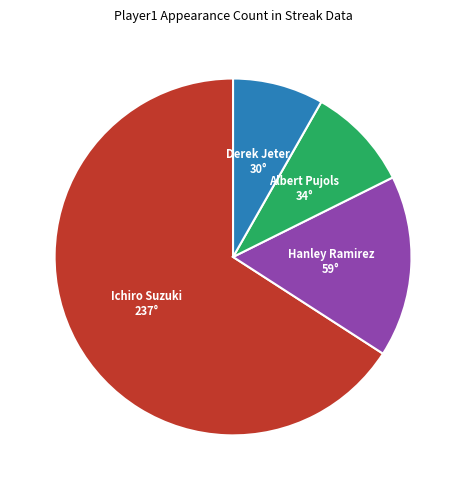

Rank the categories by value from lowest to highest.

Derek Jeter, Albert Pujols, Hanley Ramirez, Ichiro Suzuki